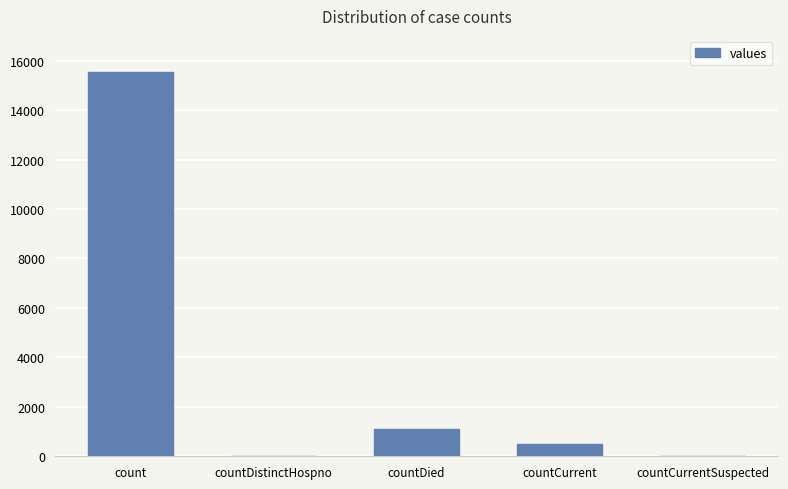

Reading right to left, transcribe all the data shown in this chart.

0	486	1083	0	15532